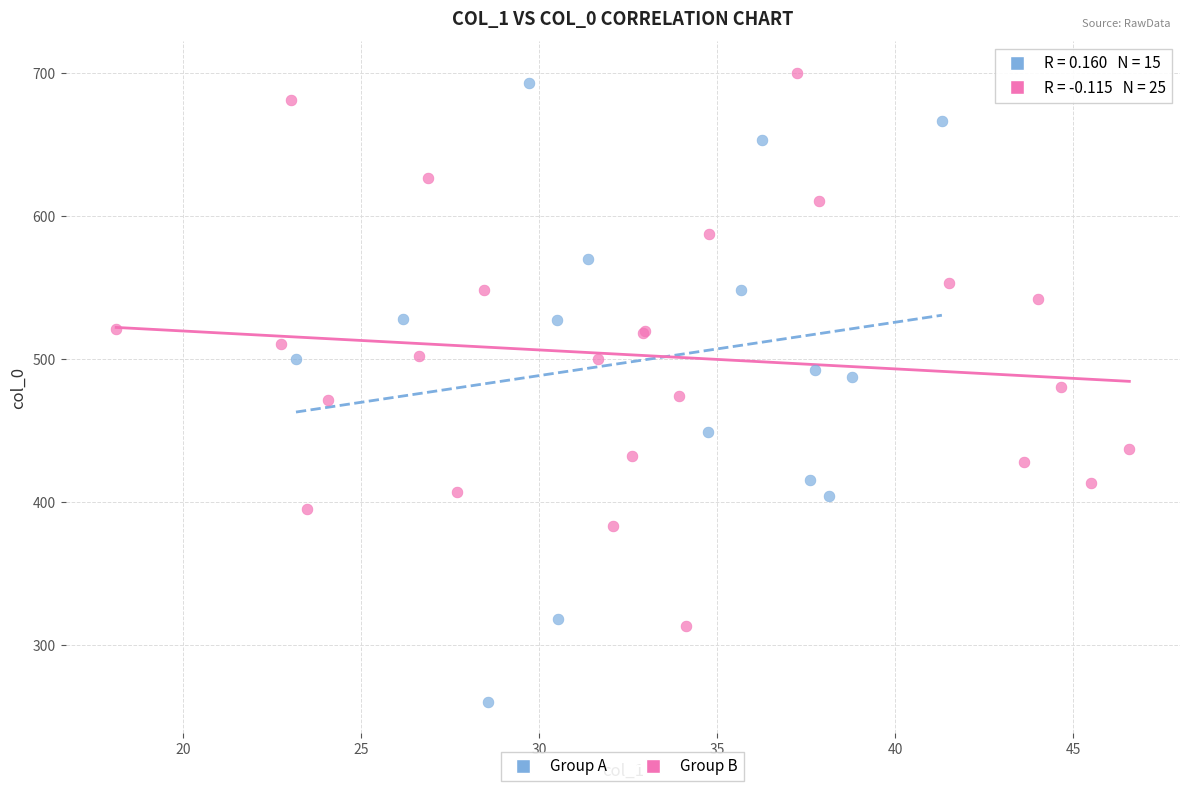

Which series reaches the minimum Y coordinate?

Group A